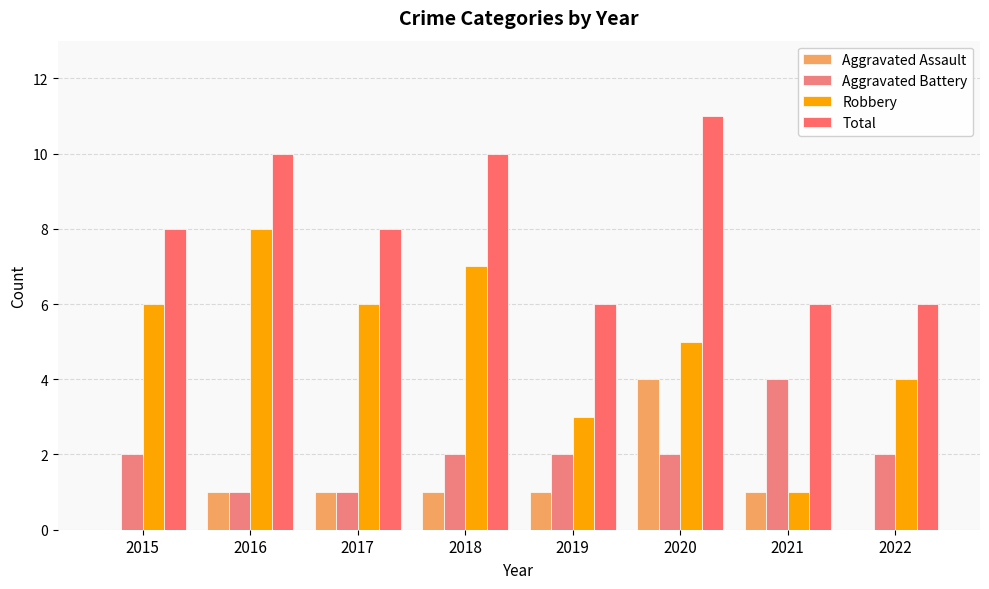

The Robbery series shows 2 at 2020. True or false?

False